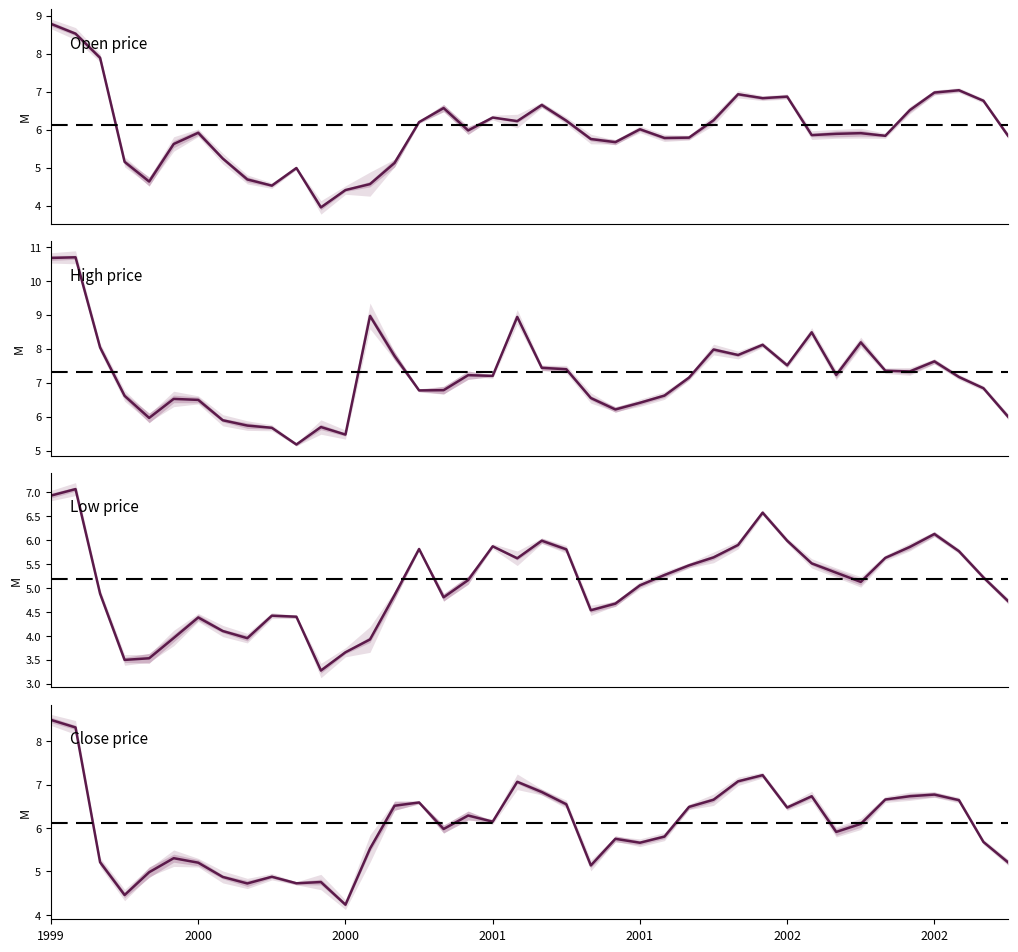

How many distinct data groups are displayed?

4